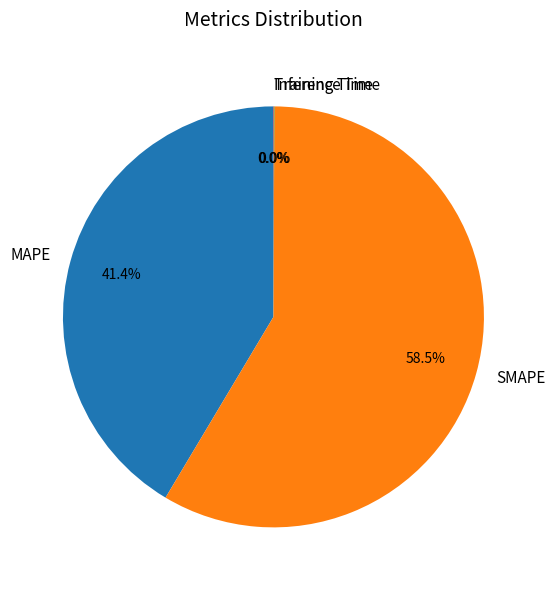

What percentage is the MAPE slice, to the nearest percent?

41%